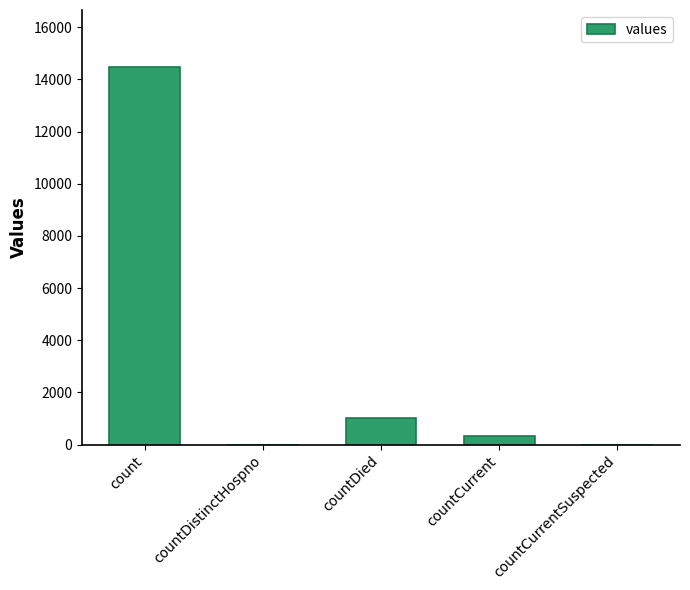

What is the greatest value displayed?

14488